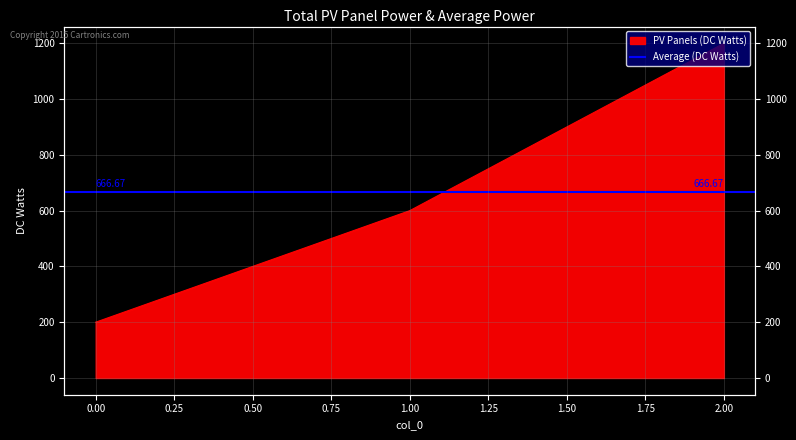

What is the value of the 1st point from the left?

200